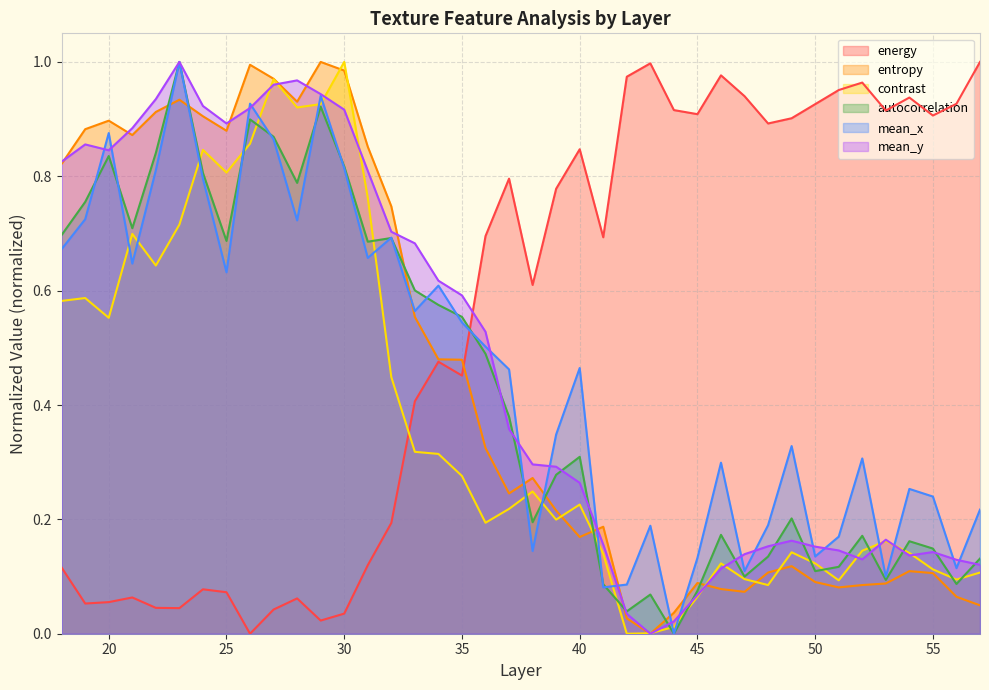

Reading left to right, list all the values displayed in this chart.

energy: 18=0.1	19=0.1	20=0.1	21=0.1	22=0.0	23=0.0	24=0.1	25=0.1	26=0.0	27=0.0	28=0.1	29=0.0	30=0.0	31=0.1	32=0.2	33=0.4	34=0.5	35=0.5	36=0.7	37=0.8	38=0.6	39=0.8	40=0.8	41=0.7	42=1.0	43=1.0	44=0.9	45=0.9	46=1.0	47=0.9	48=0.9	49=0.9	50=0.9	51=1.0	52=1.0	53=0.9	54=0.9	55=0.9	56=0.9	57=1.0
entropy: 18=0.8	19=0.9	20=0.9	21=0.9	22=0.9	23=0.9	24=0.9	25=0.9	26=1.0	27=1.0	28=0.9	29=1.0	30=1.0	31=0.9	32=0.7	33=0.6	34=0.5	35=0.5	36=0.3	37=0.2	38=0.3	39=0.2	40=0.2	41=0.2	42=0.0	43=0.0	44=0.0	45=0.1	46=0.1	47=0.1	48=0.1	49=0.1	50=0.1	51=0.1	52=0.1	53=0.1	54=0.1	55=0.1	56=0.1	57=0.0
contrast: 18=0.6	19=0.6	20=0.6	21=0.7	22=0.6	23=0.7	24=0.8	25=0.8	26=0.9	27=1.0	28=0.9	29=0.9	30=1.0	31=0.8	32=0.4	33=0.3	34=0.3	35=0.3	36=0.2	37=0.2	38=0.2	39=0.2	40=0.2	41=0.1	42=0.0	43=0.0	44=0.0	45=0.1	46=0.1	47=0.1	48=0.1	49=0.1	50=0.1	51=0.1	52=0.1	53=0.2	54=0.1	55=0.1	56=0.1	57=0.1
autocorrelation: 18=0.7	19=0.8	20=0.8	21=0.7	22=0.8	23=1.0	24=0.8	25=0.7	26=0.9	27=0.9	28=0.8	29=0.9	30=0.8	31=0.7	32=0.7	33=0.6	34=0.6	35=0.6	36=0.5	37=0.4	38=0.2	39=0.3	40=0.3	41=0.1	42=0.0	43=0.1	44=0.0	45=0.1	46=0.2	47=0.1	48=0.1	49=0.2	50=0.1	51=0.1	52=0.2	53=0.1	54=0.2	55=0.1	56=0.1	57=0.1
mean_x: 18=0.7	19=0.7	20=0.9	21=0.6	22=0.8	23=1.0	24=0.8	25=0.6	26=0.9	27=0.9	28=0.7	29=0.9	30=0.8	31=0.7	32=0.7	33=0.6	34=0.6	35=0.5	36=0.5	37=0.5	38=0.1	39=0.3	40=0.5	41=0.1	42=0.1	43=0.2	44=0.0	45=0.1	46=0.3	47=0.1	48=0.2	49=0.3	50=0.1	51=0.2	52=0.3	53=0.1	54=0.3	55=0.2	56=0.1	57=0.2
mean_y: 18=0.8	19=0.9	20=0.8	21=0.9	22=0.9	23=1.0	24=0.9	25=0.9	26=0.9	27=1.0	28=1.0	29=0.9	30=0.9	31=0.8	32=0.7	33=0.7	34=0.6	35=0.6	36=0.5	37=0.4	38=0.3	39=0.3	40=0.3	41=0.2	42=0.0	43=0.0	44=0.0	45=0.1	46=0.1	47=0.1	48=0.2	49=0.2	50=0.2	51=0.1	52=0.1	53=0.2	54=0.1	55=0.1	56=0.1	57=0.1